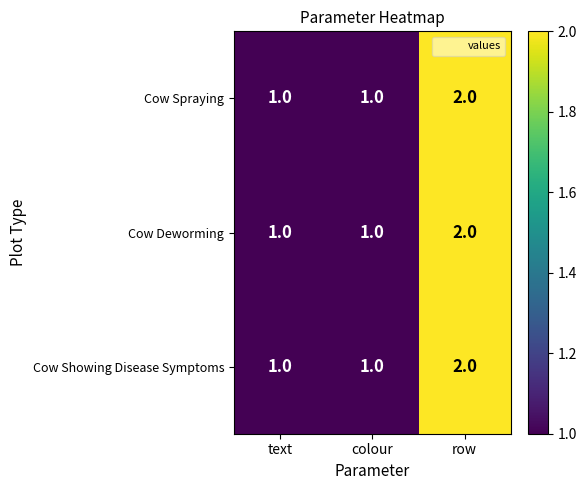

Is the value of Cow Spraying at colour greater than the value of Cow Deworming at row?

No